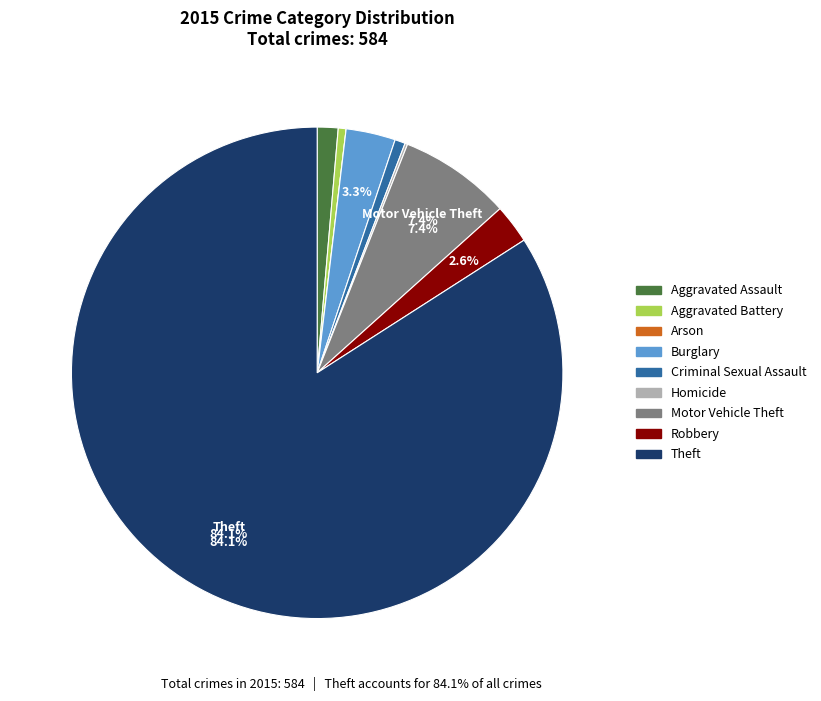

Which category has the biggest portion of the pie?

Theft